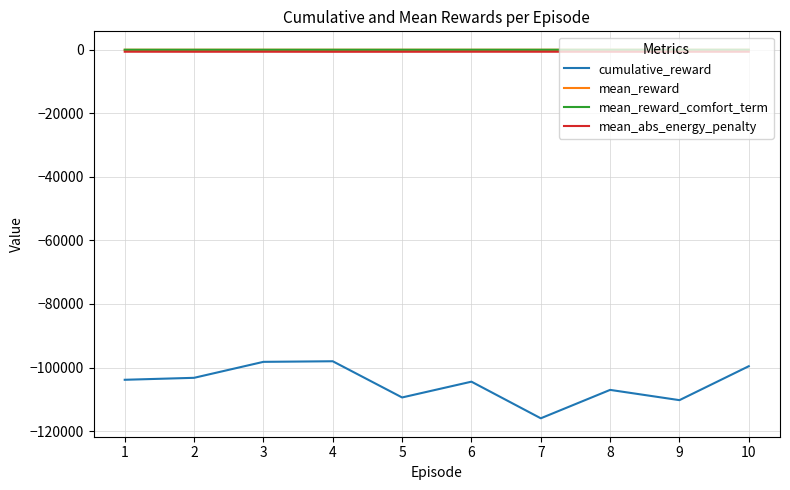

Is this an area chart (filled region under the line)?

No